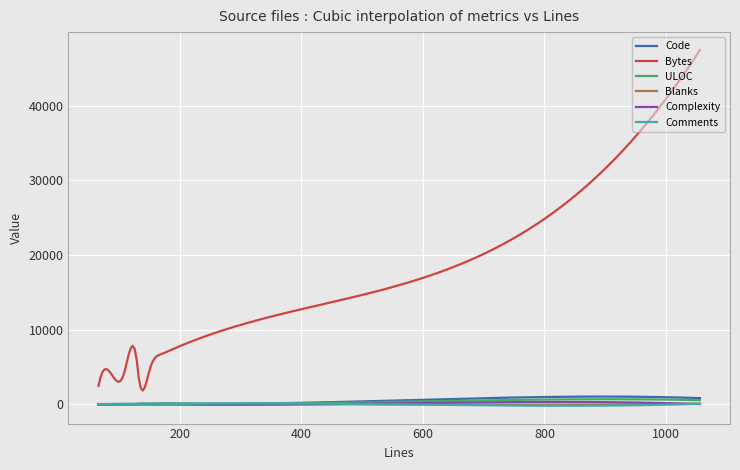

Which series has the widest spread of values?

Bytes